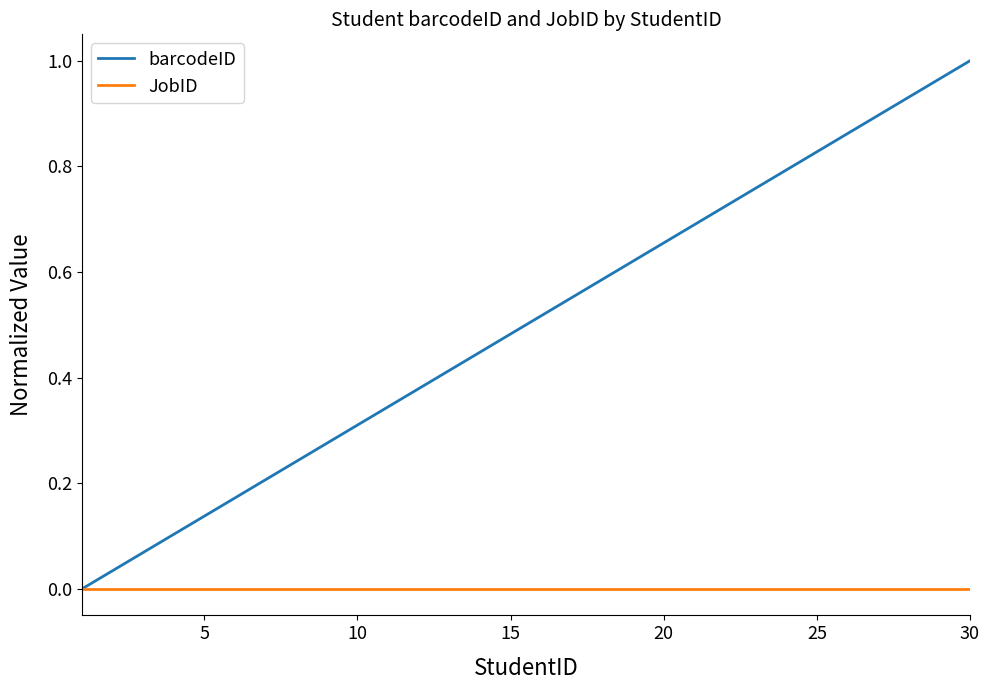

Rank the series by their maximum value, from lowest to highest.

JobID, barcodeID